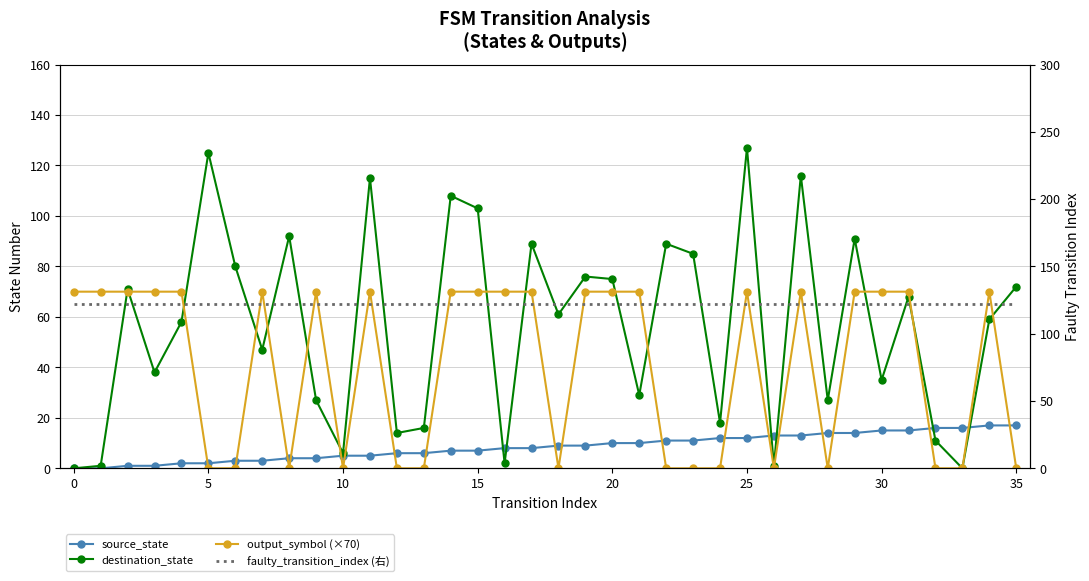

At which category is the sum across all series the highest?

25